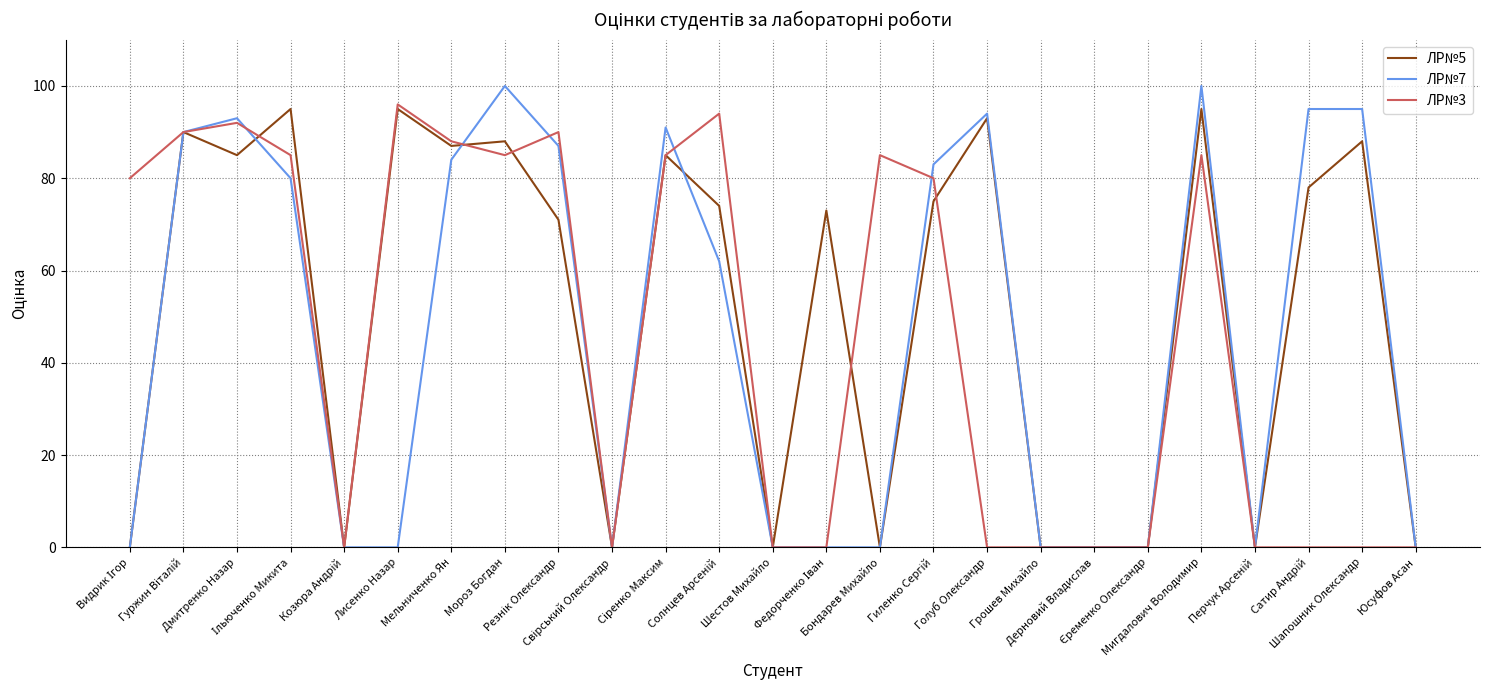

How many lines are shown in the chart?

3